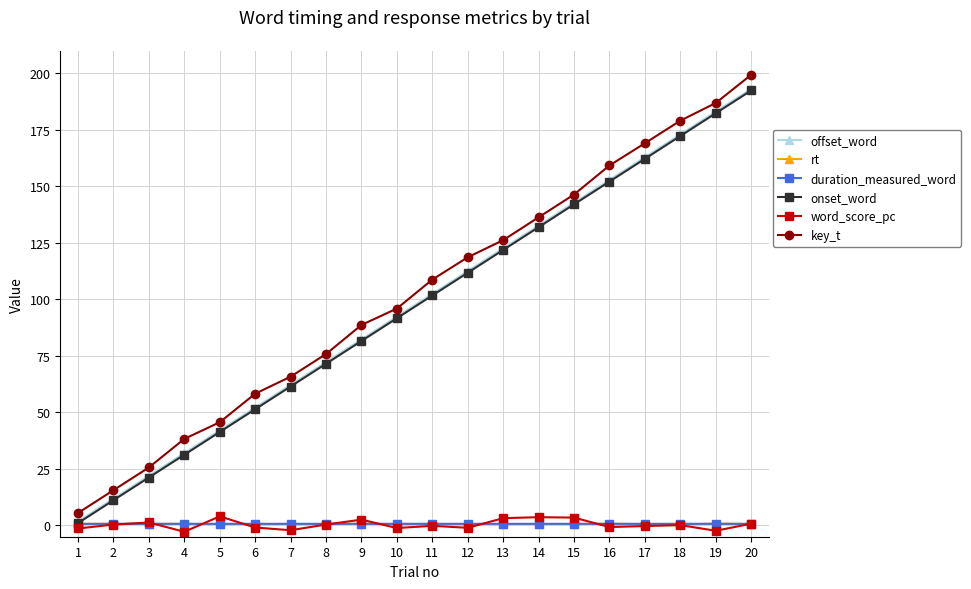

Which category has the highest value across all series?

20